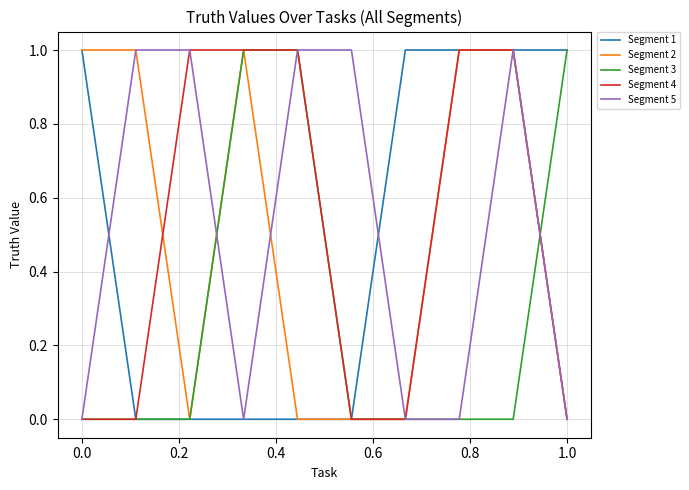

Does the chart have visible grid lines?

Yes